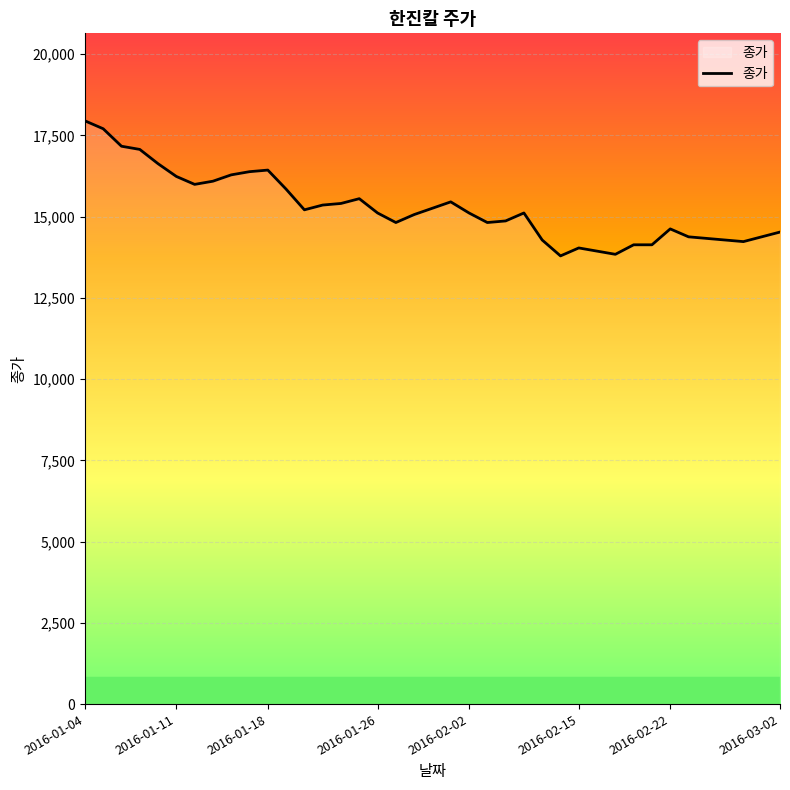

What is the greatest value displayed?

17949